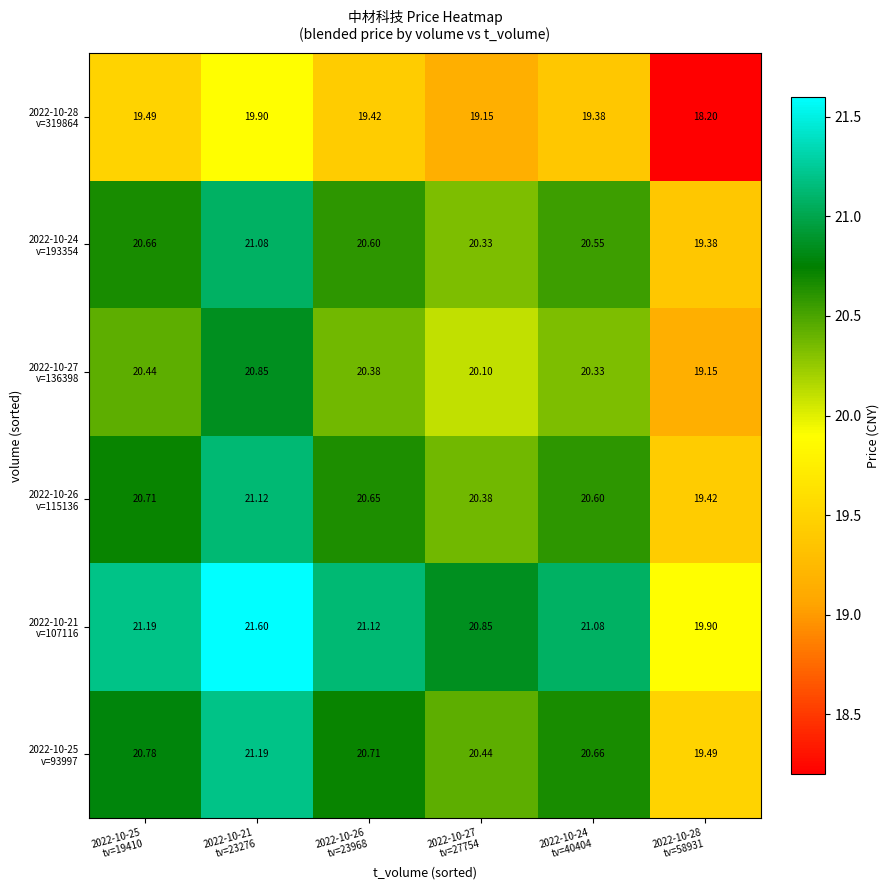

Count the number of data series in this chart.

6